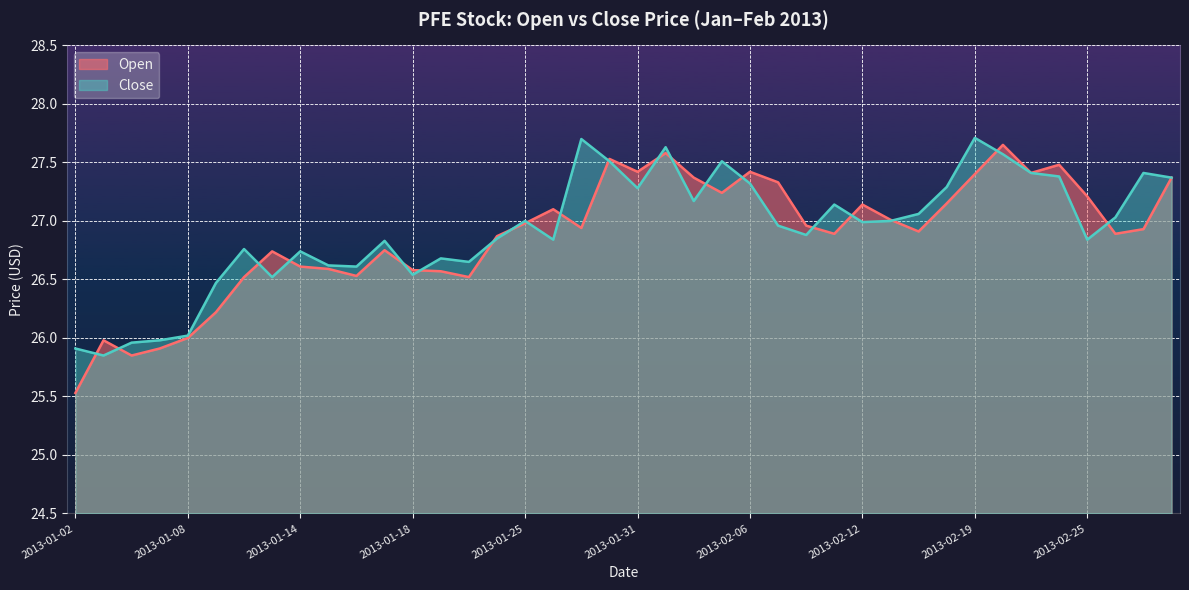

How many lines are shown in the chart?

2